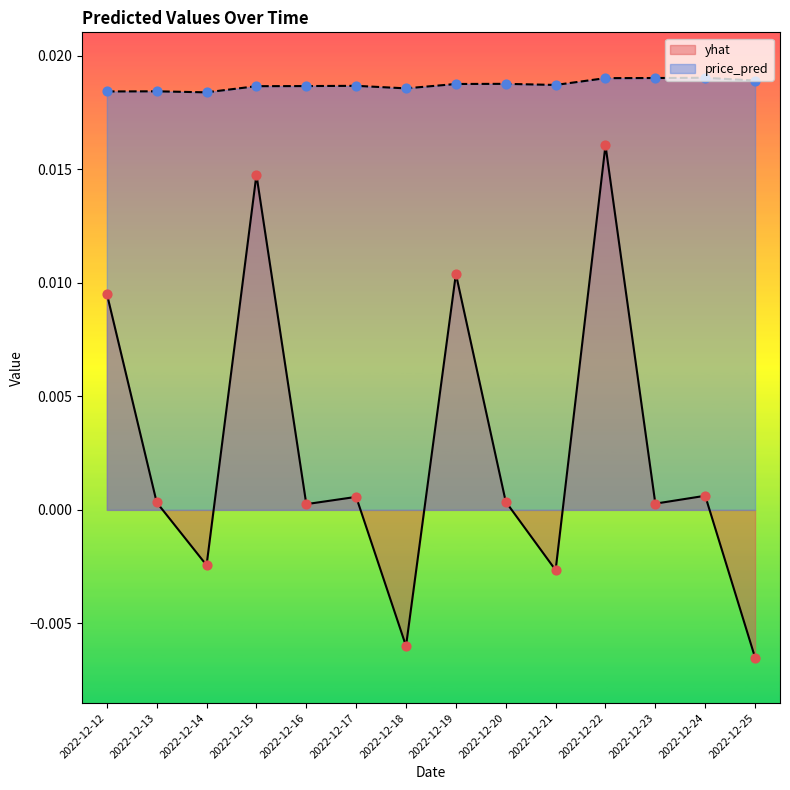

Which series reaches the maximum Y coordinate?

price_pred